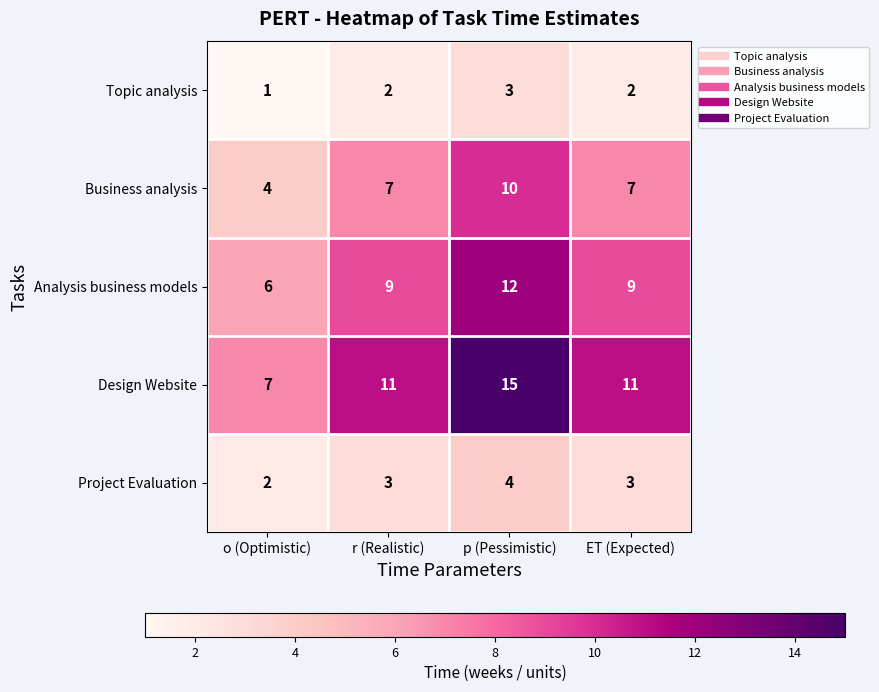

At p (Pessimistic), list the series in order from largest to smallest.

Design Website, Analysis business models, Business analysis, Project Evaluation, Topic analysis